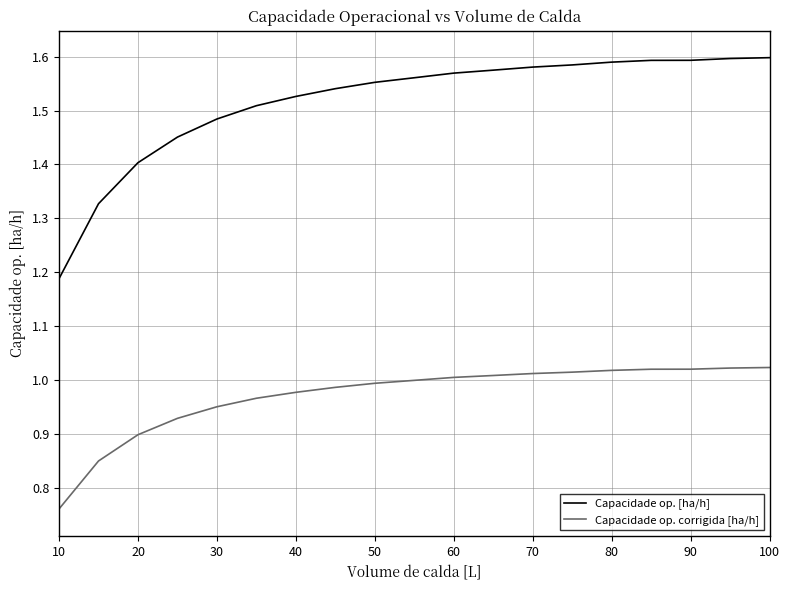

Rank the series by their maximum value, from lowest to highest.

Capacidade op. corrigida [ha/h], Capacidade op. [ha/h]